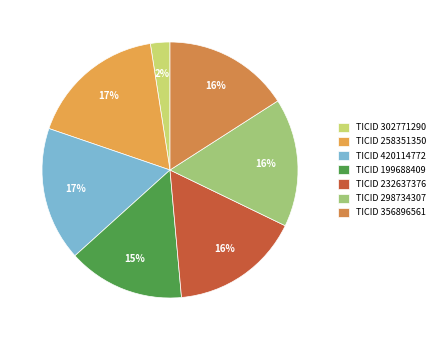

Which category has the smallest portion of the pie?

TICID 302771290